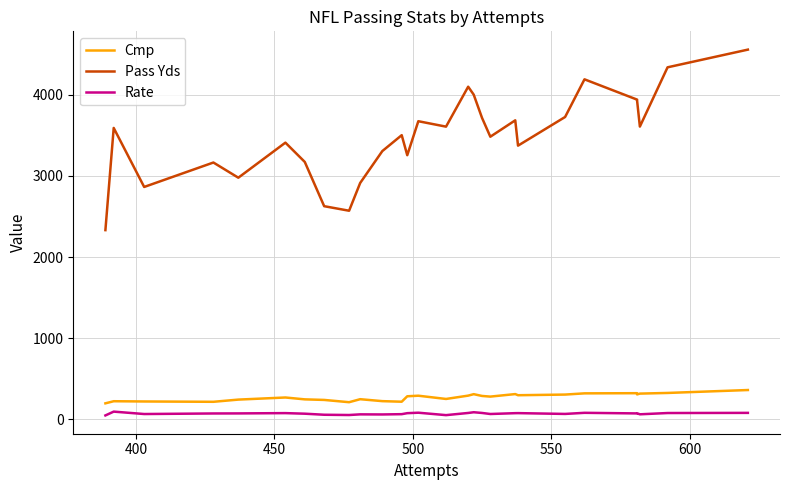

What are all the series names shown in the legend?

Cmp, Pass Yds, Rate